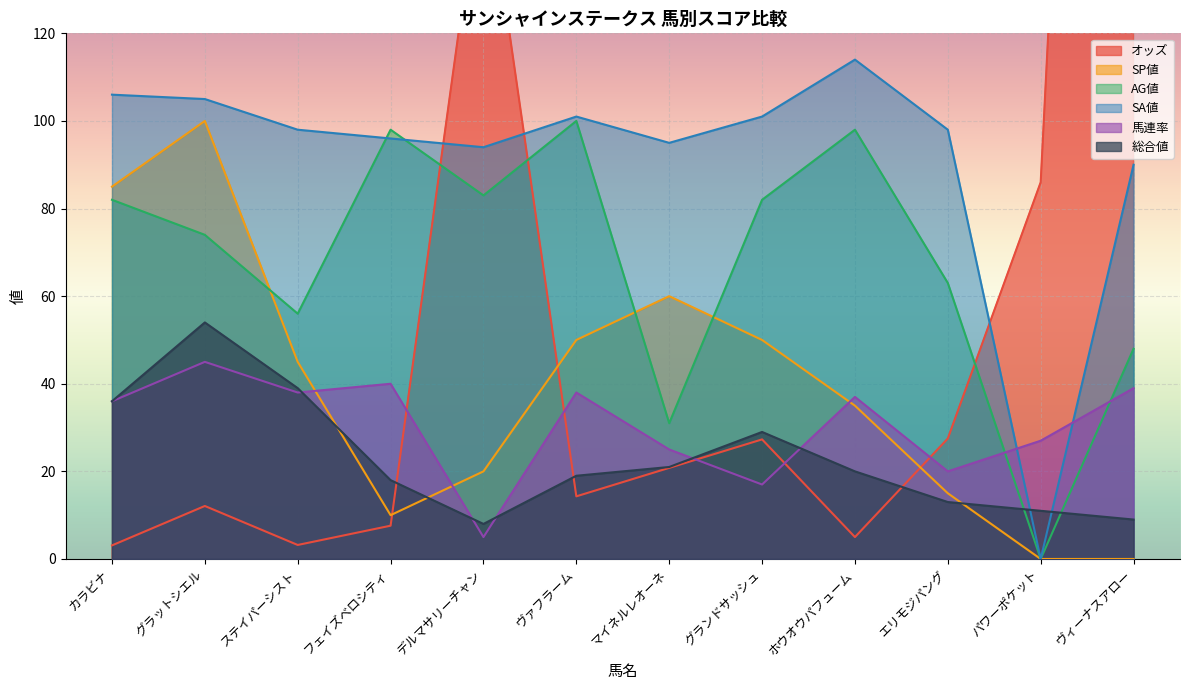

What is the label of the 2nd point from the left?

グラットシエル